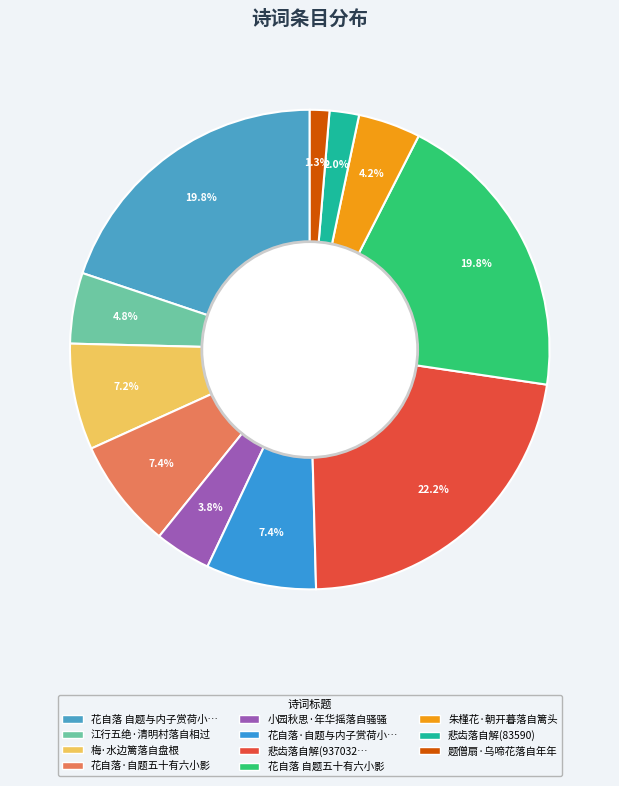

Which slice is the largest?

悲齿落自解(937032)